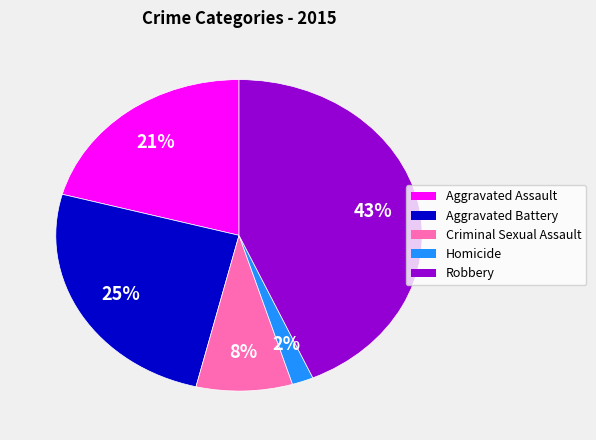

Count the number of slices in the pie.

5